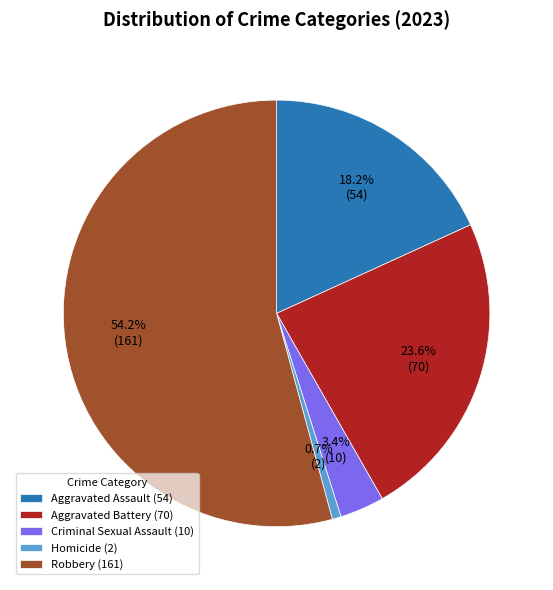

To the nearest percent, what portion does Robbery represent?

54%